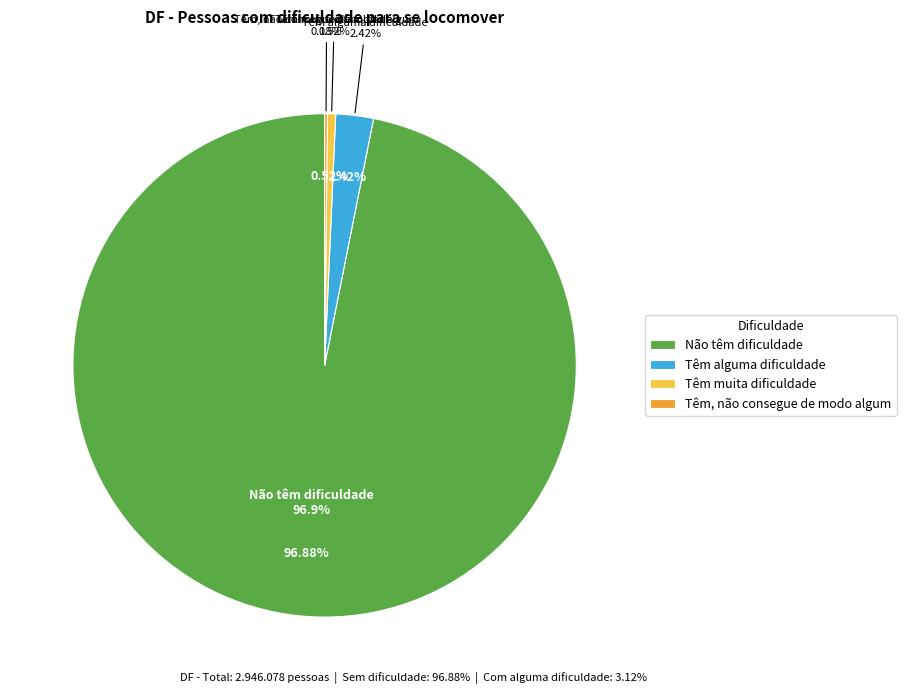

Does Têm alguma dificuldade represent more than half of the total?

No